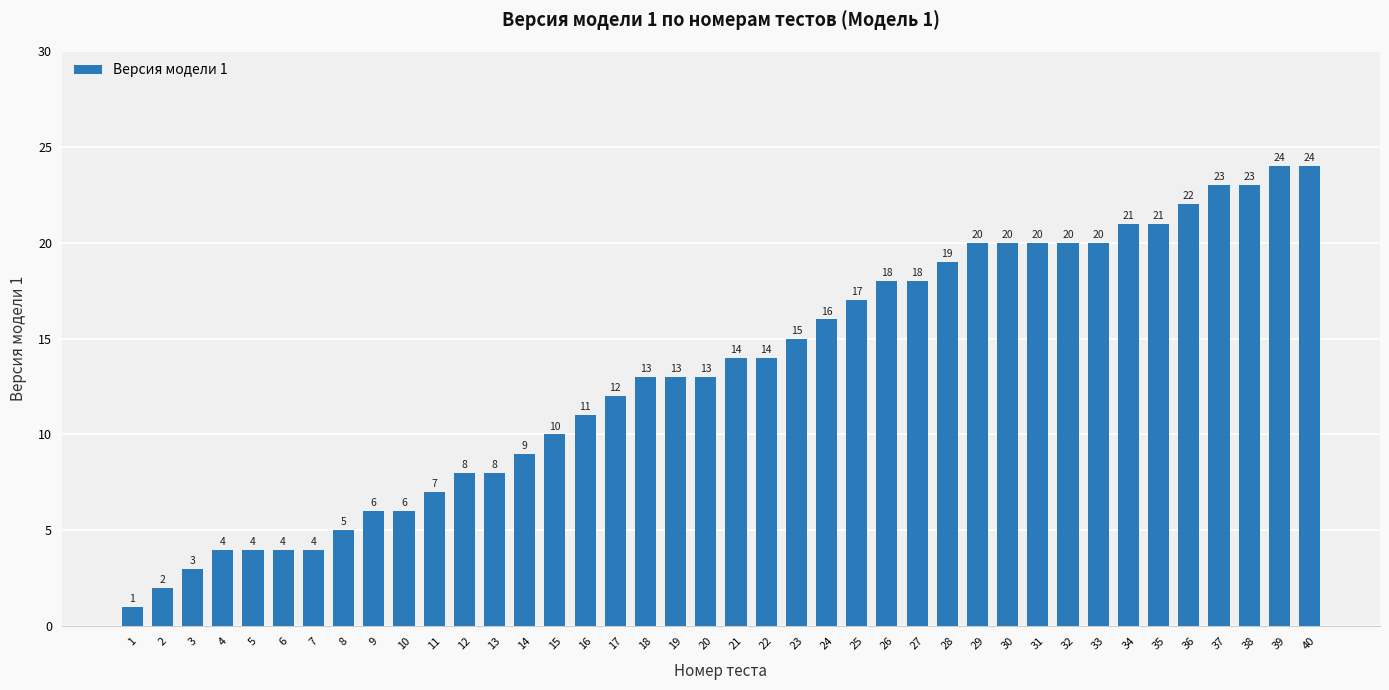

What is the sum of all values?

532